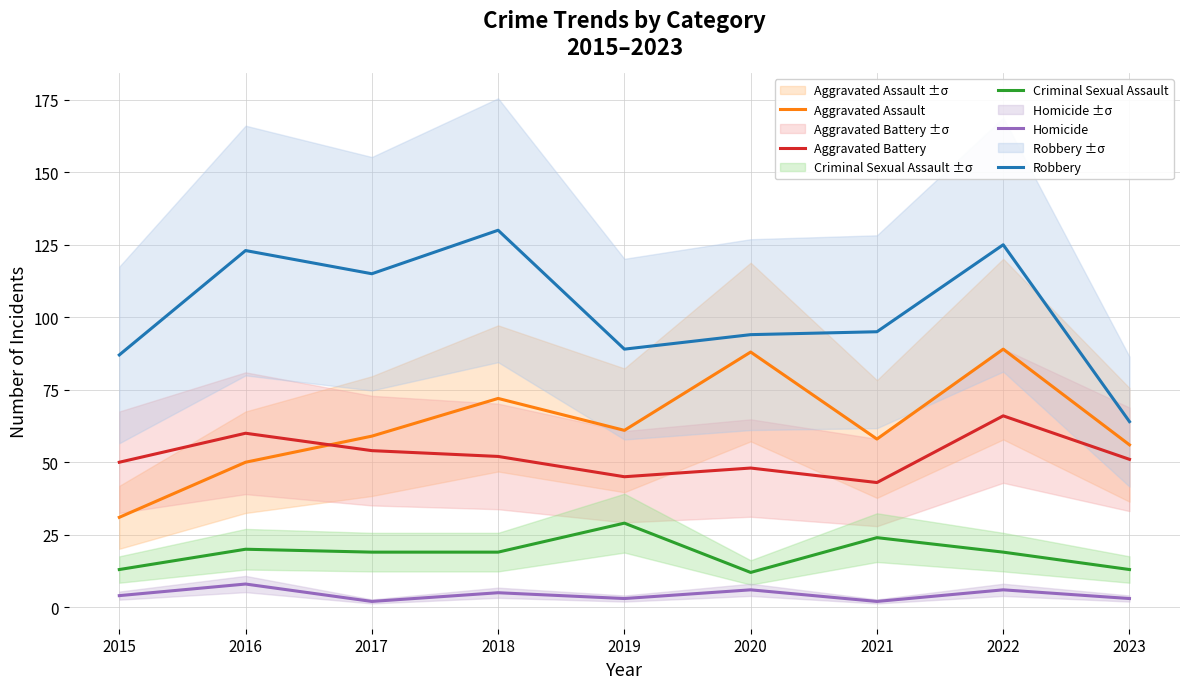

What is the approximate value of Homicide at 2017?

2